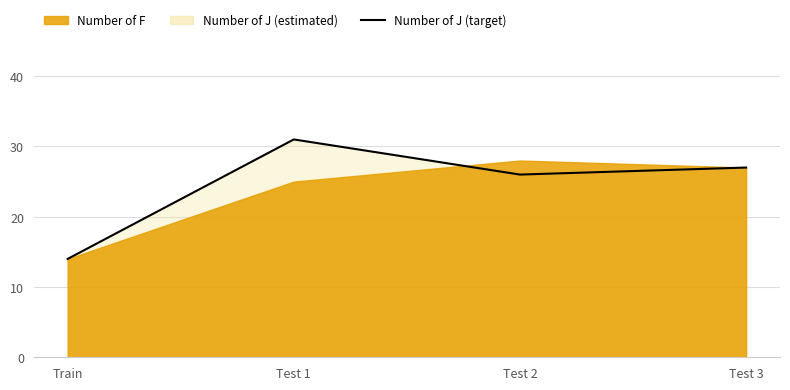

What is the average value?

24